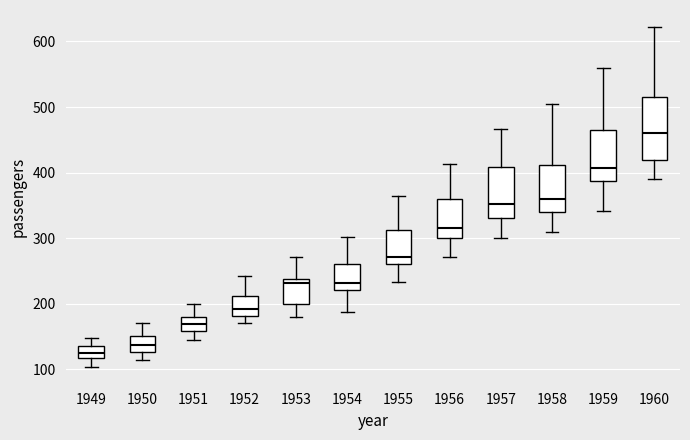

Reading left to right, transcribe this box plot: for each box, give where its median line is, the range the box spans, and where its two whiskers end, as read against the y-axis. The values are not printed on the chart, so give them approximately, as read against the axis.

1949: median 130, box 120 to 140, whiskers 100 to 150
1950: median 140, box 130 to 150, whiskers 110 to 170
1951: median 170, box 160 to 180, whiskers 150 to 200
1952: median 190, box 180 to 210, whiskers 170 to 240
1953: median 230, box 200 to 240, whiskers 180 to 270
1954: median 230, box 220 to 260, whiskers 190 to 300
1955: median 270, box 260 to 310, whiskers 230 to 360
1956: median 320, box 300 to 360, whiskers 270 to 410
1957: median 350, box 330 to 410, whiskers 300 to 470
1958: median 360, box 340 to 410, whiskers 310 to 510
1959: median 410, box 390 to 470, whiskers 340 to 560
1960: median 460, box 420 to 510, whiskers 390 to 620